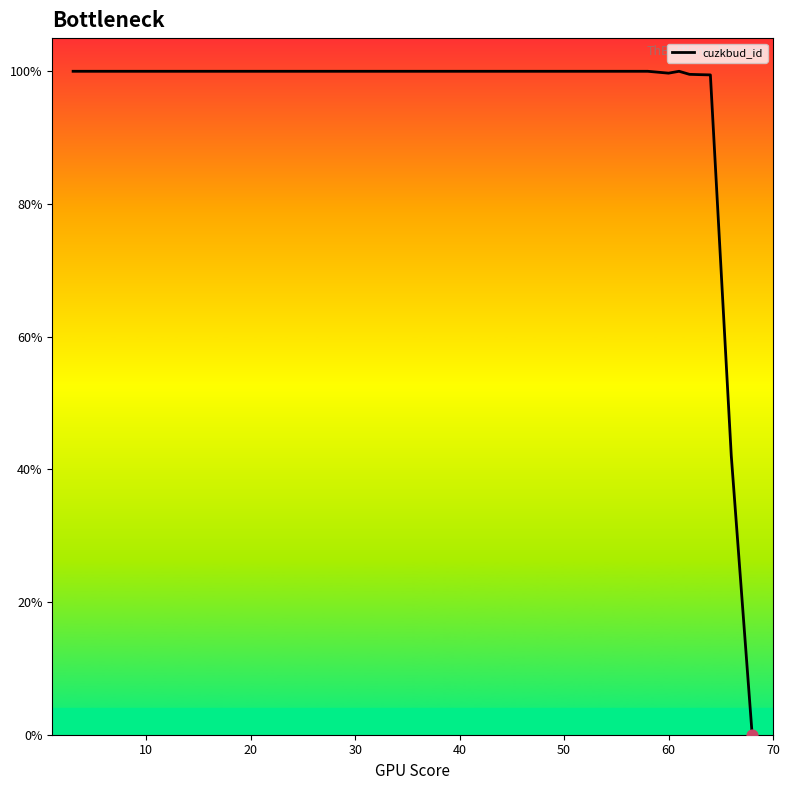

What is the maximum value shown in the chart?

100.0